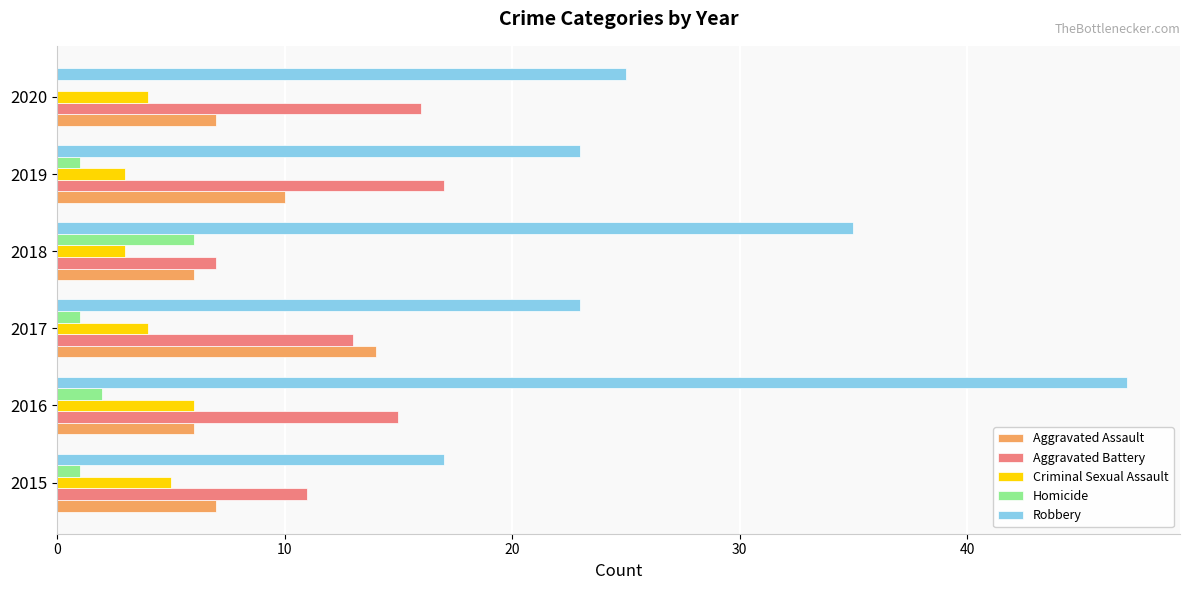

Which category has the highest value in the Aggravated Battery series?

2019